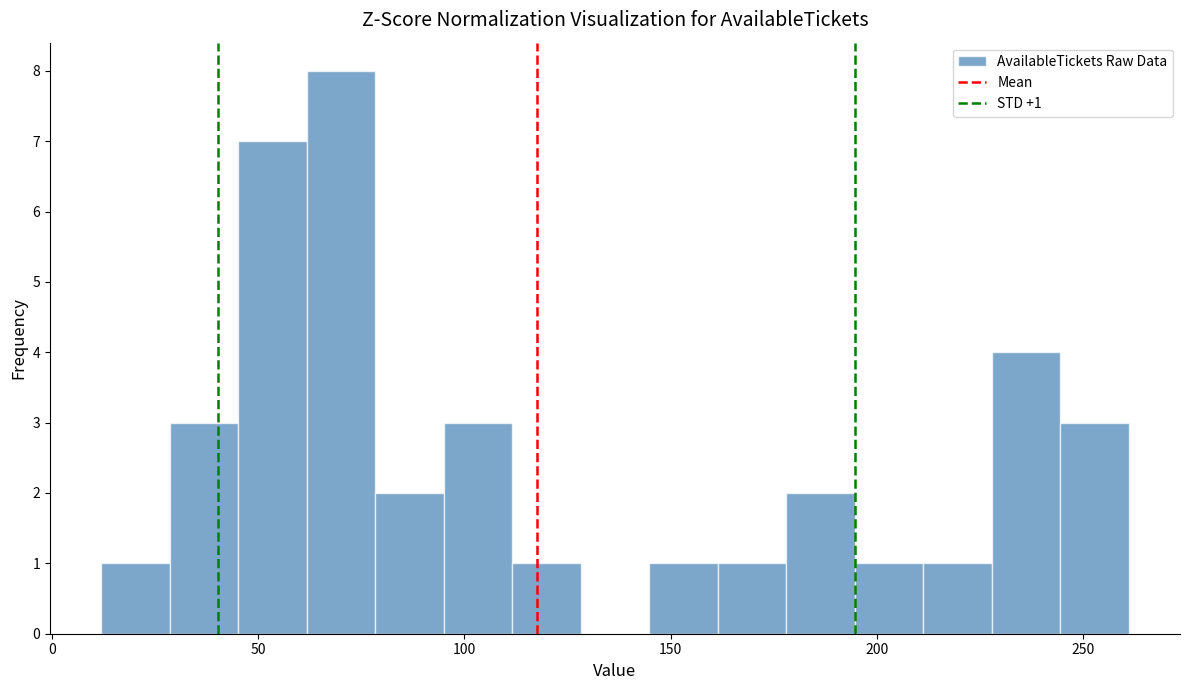

Around what value on the x-axis is the tallest bar? Give the approximate position of its centre, as read against the axis.

70